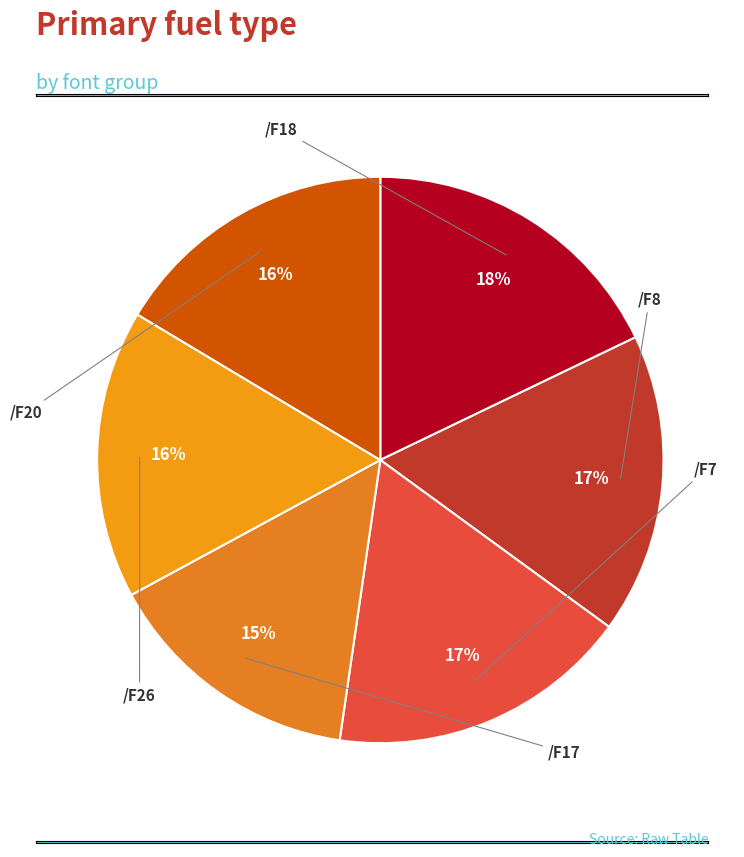

Which slice is the largest?

/F18